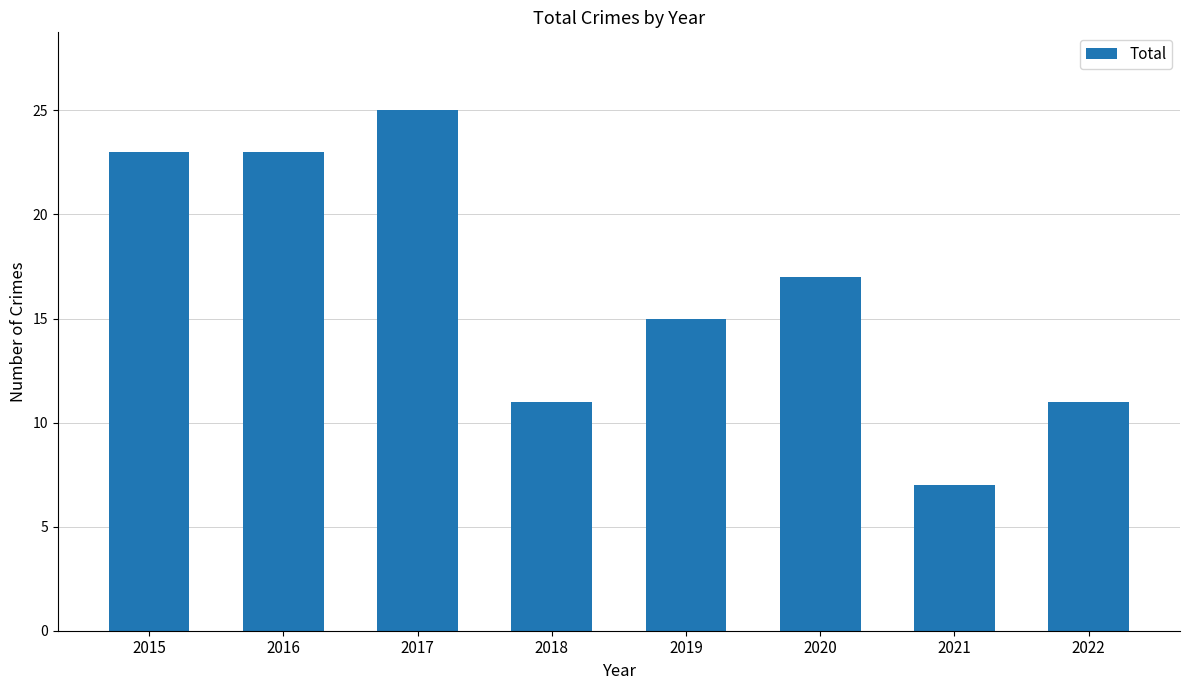

Reading right to left, what are all the values shown in this chart?

2022=11	2021=7	2020=17	2019=15	2018=11	2017=25	2016=23	2015=23